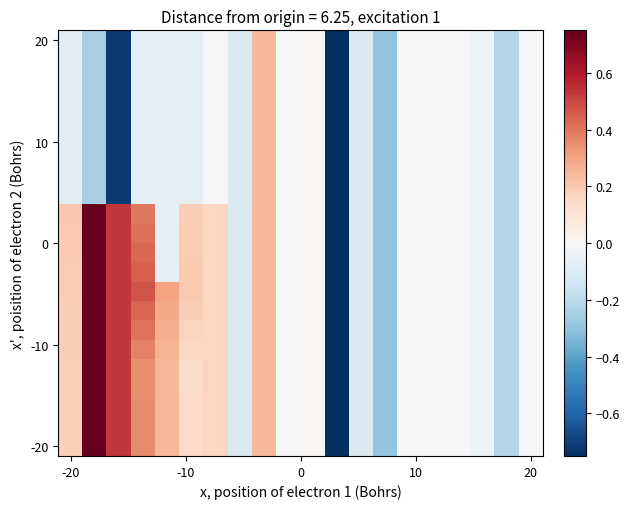

What is the maximum value shown in the chart?

0.8